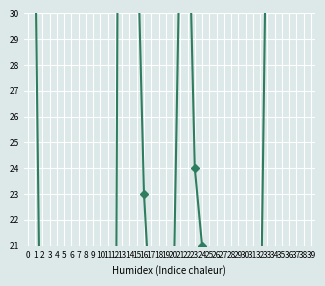

What is the value of the 39th point from the left?

40